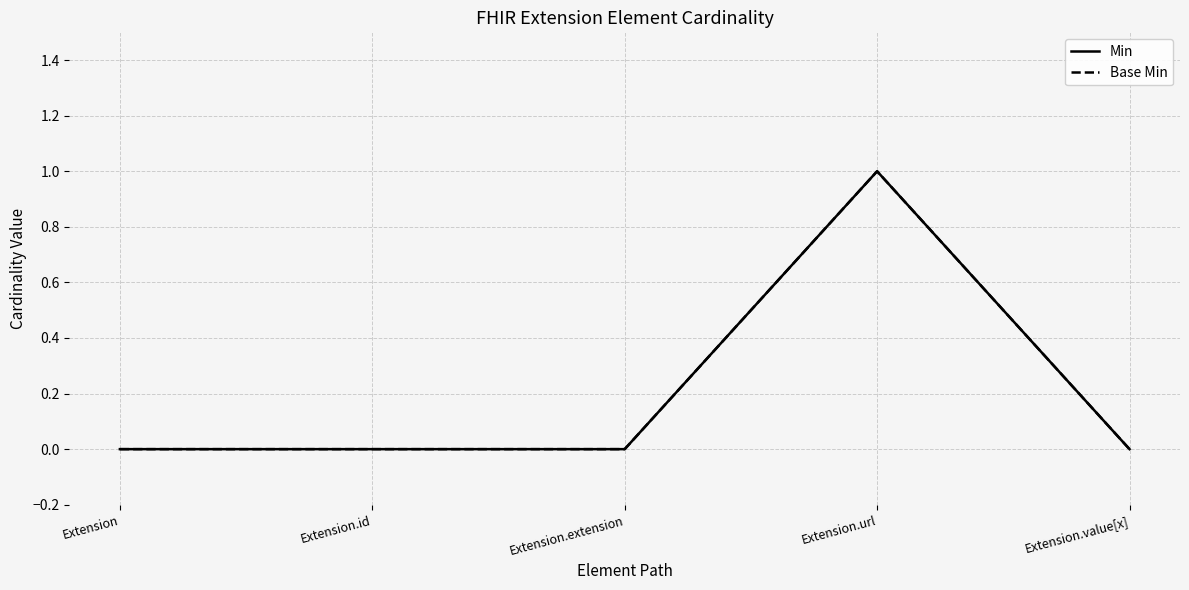

At which category does the chart reach its peak across all series?

Extension.url